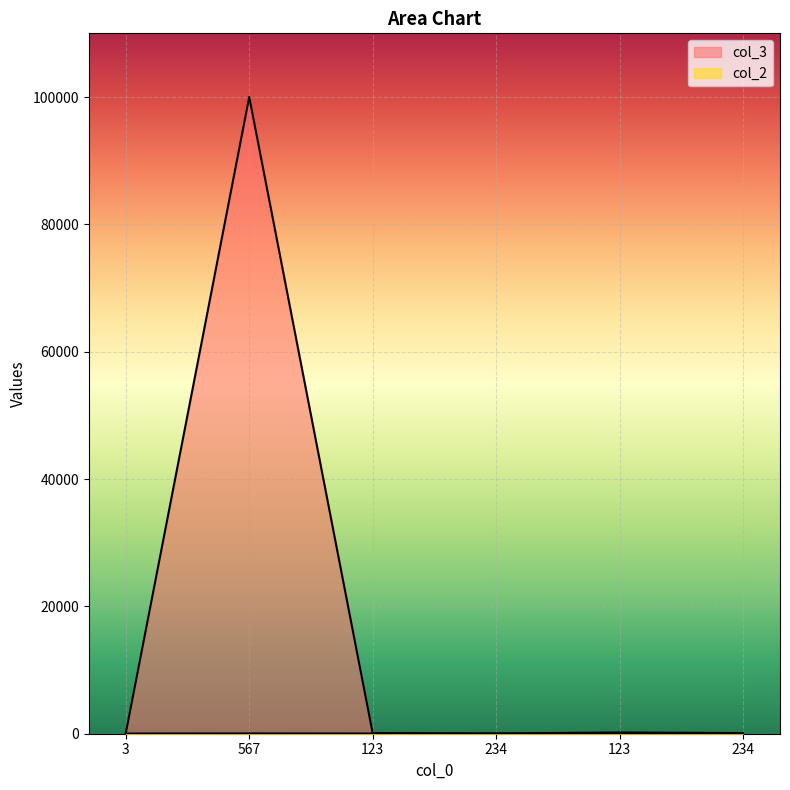

What is the minimum value shown in the chart?

21